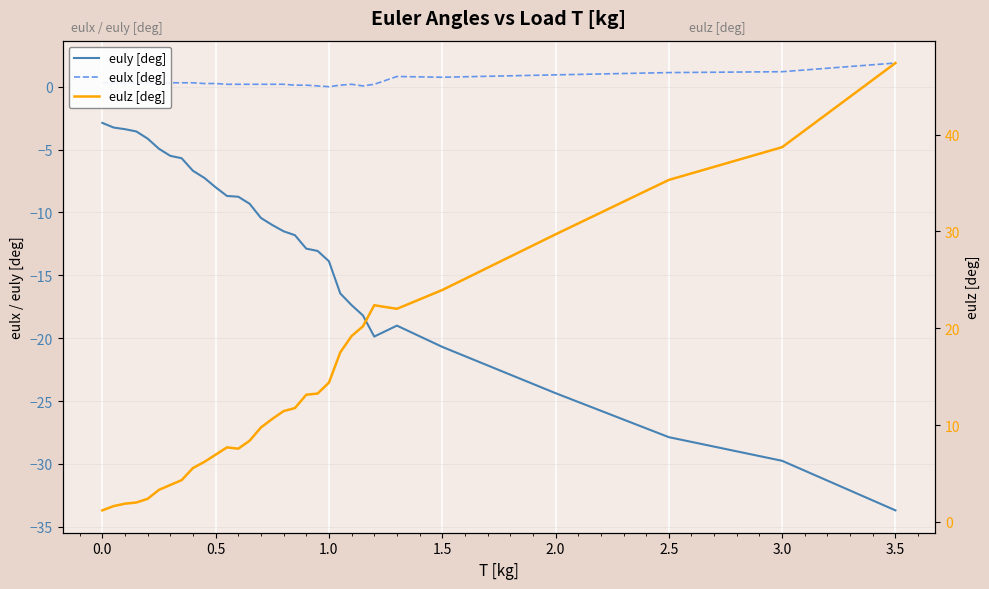

True or false: euly [deg] and eulz [deg] cross at least once.

False